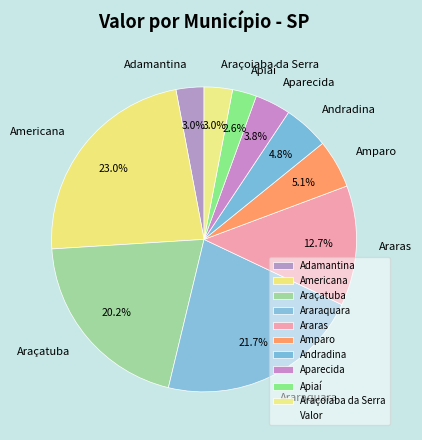

Does Apiaí represent more than half of the total?

No